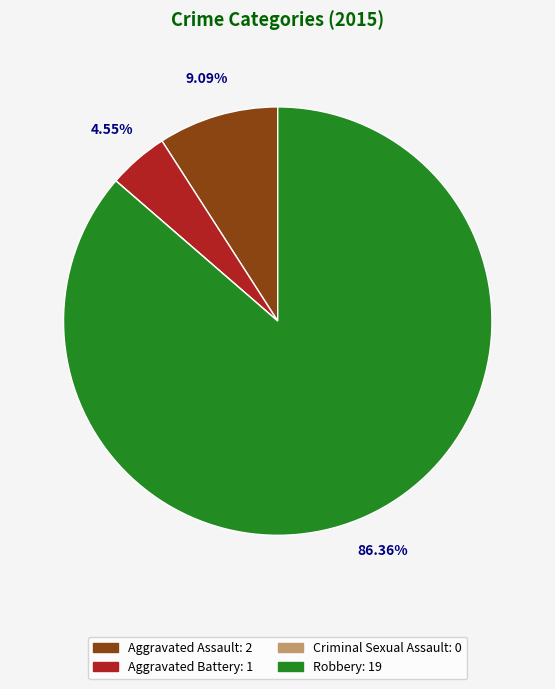

To the nearest percent, what portion does Robbery represent?

86%